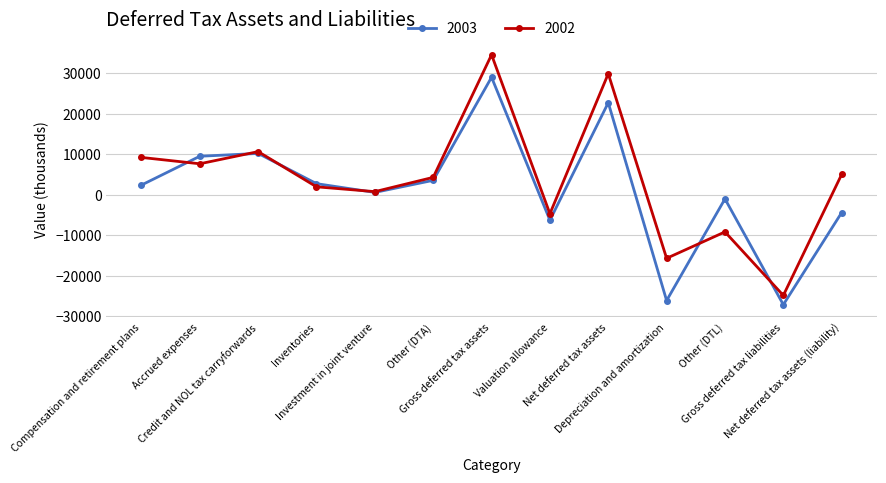

Where is the first local minimum for 2002?

Accrued expenses